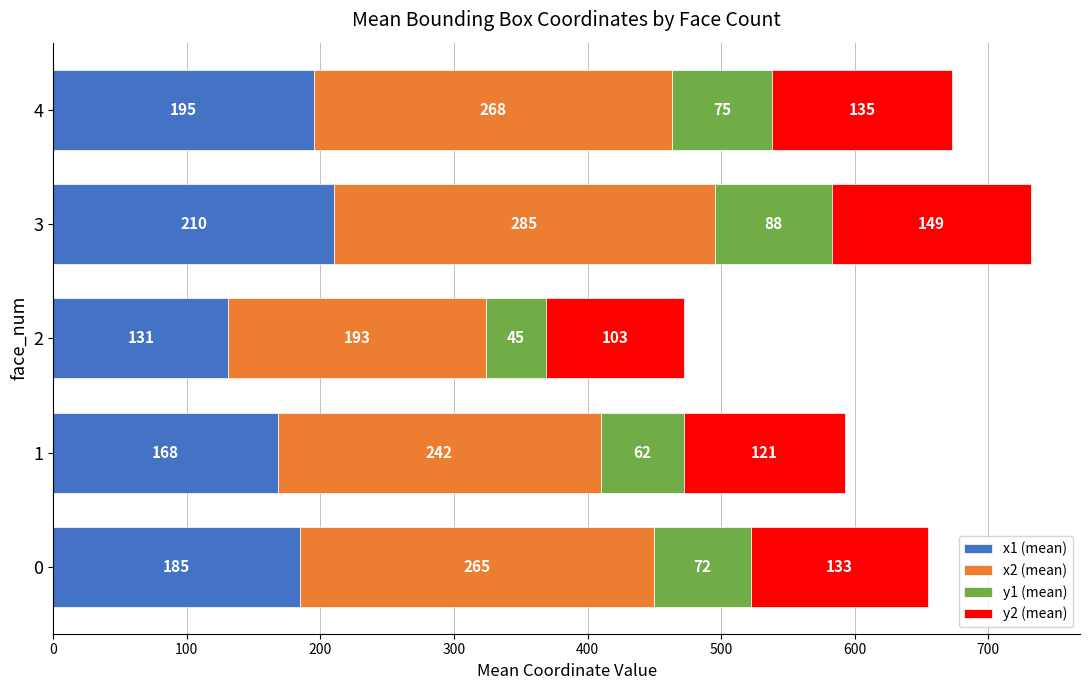

The x1 (mean) series shows 131 at 2. True or false?

True